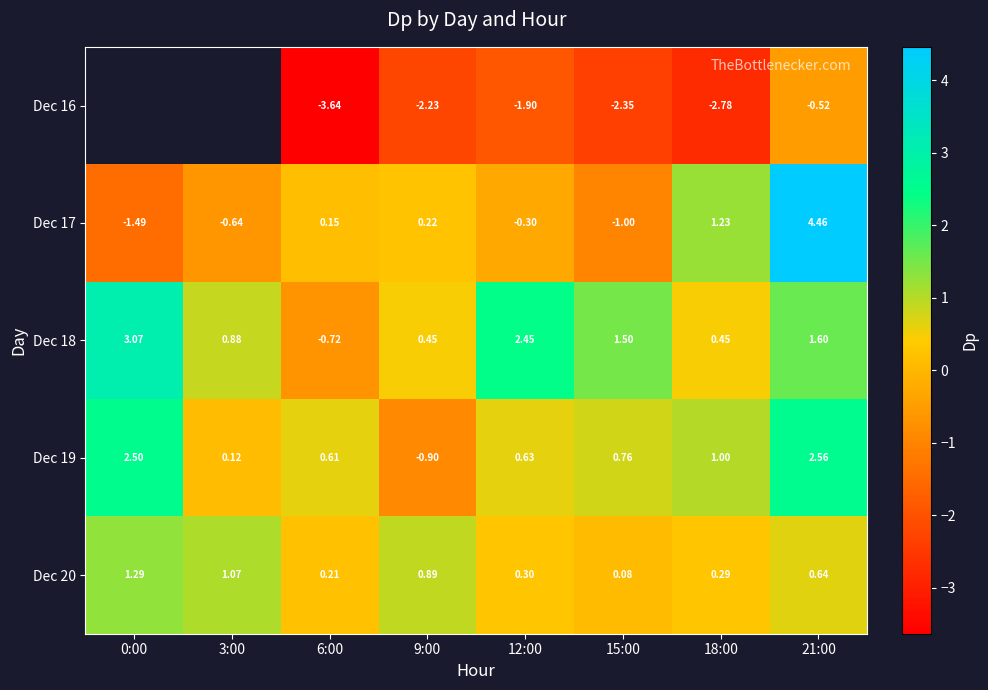

Is the value of Dec 17 at 3:00 greater than the value of Dec 18 at 15:00?

No